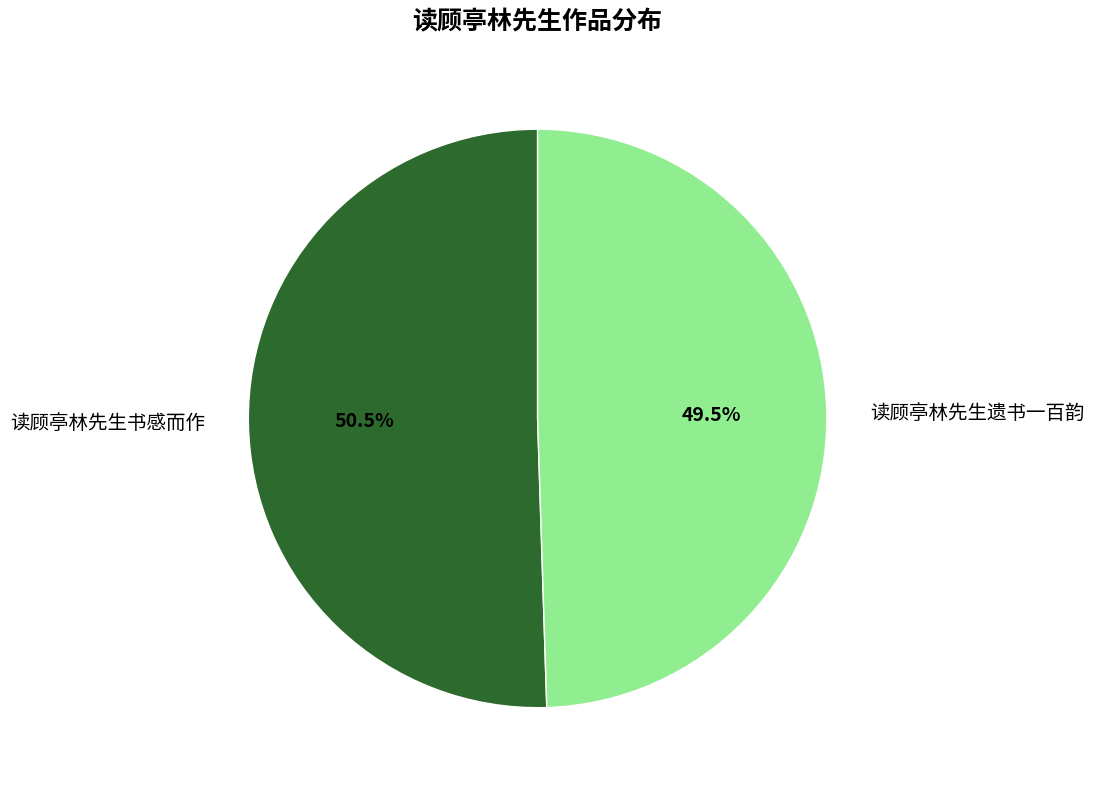

Rank the categories by value from lowest to highest.

读顾亭林先生遗书一百韵, 读顾亭林先生书感而作